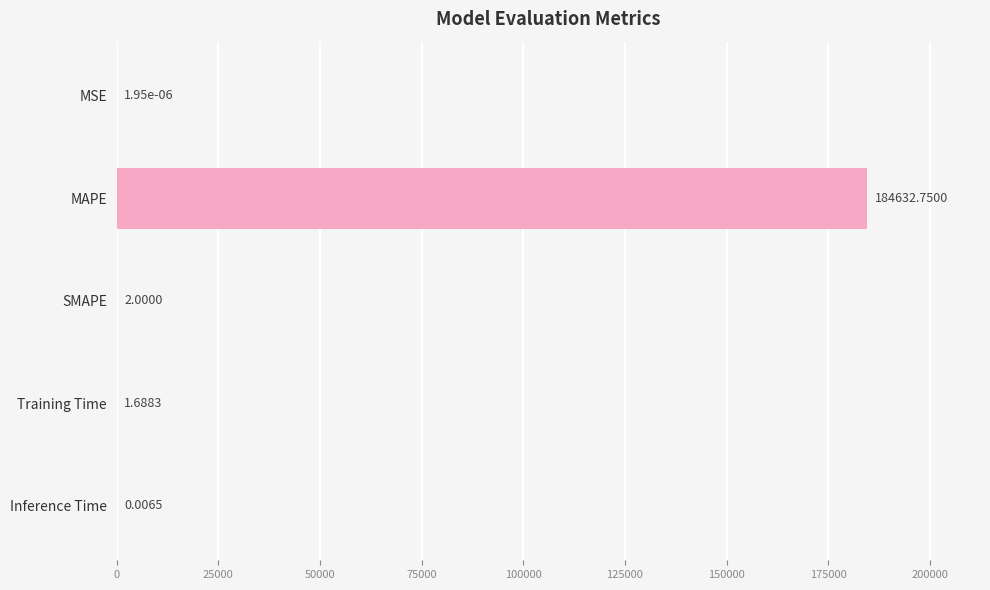

Which category has the highest value across all series?

MAPE